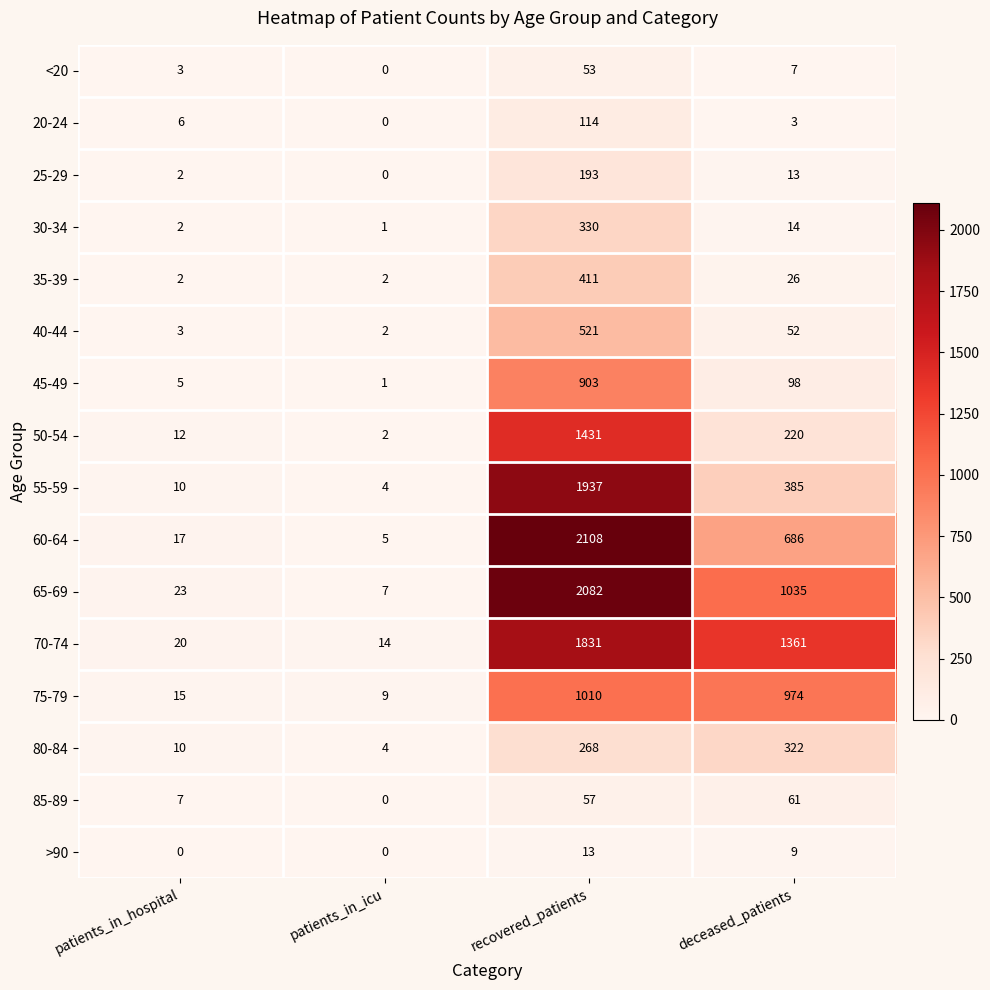

List the series in order of their peak value, lowest first.

>90, <20, 85-89, 20-24, 25-29, 80-84, 30-34, 35-39, 40-44, 45-49, 75-79, 50-54, 70-74, 55-59, 65-69, 60-64